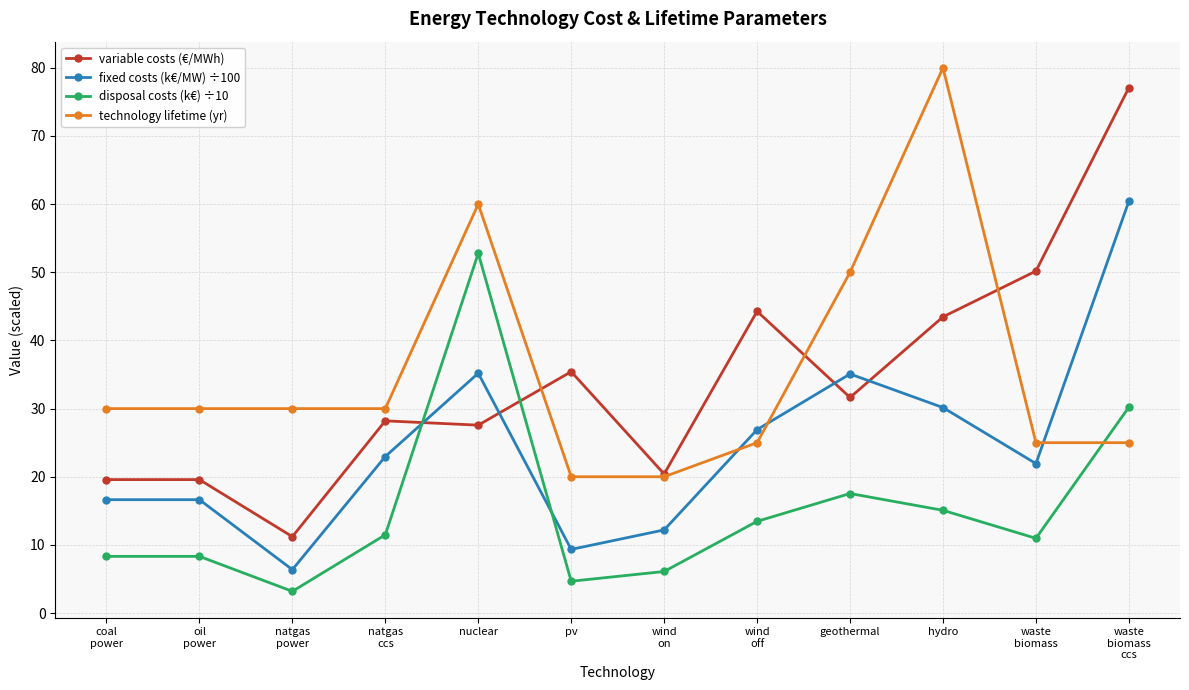

What is the spread (max minus min) of values at coal
power?

21.7